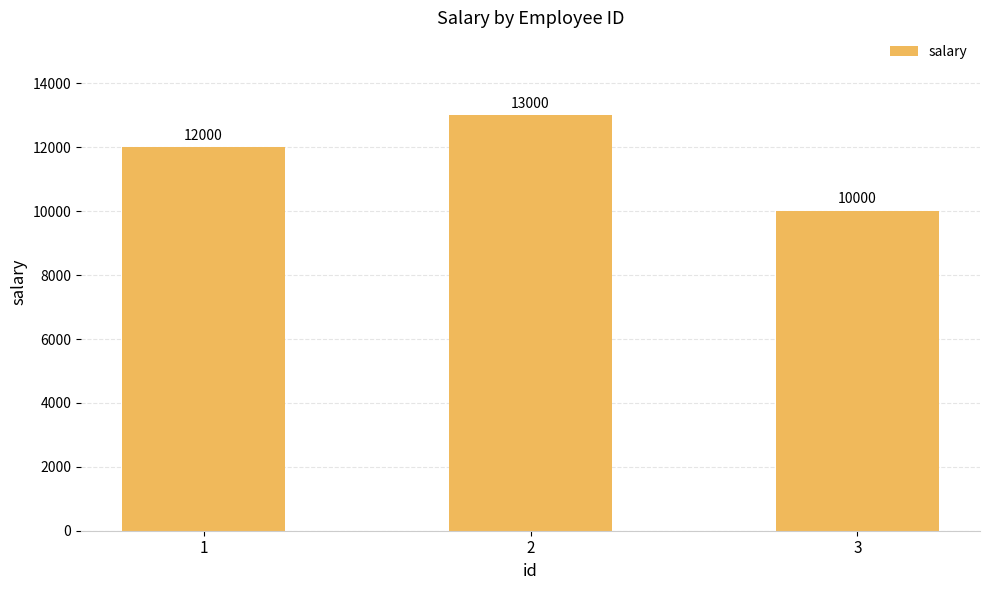

What is the ratio of the value at 3 to the value at 2?

0.8